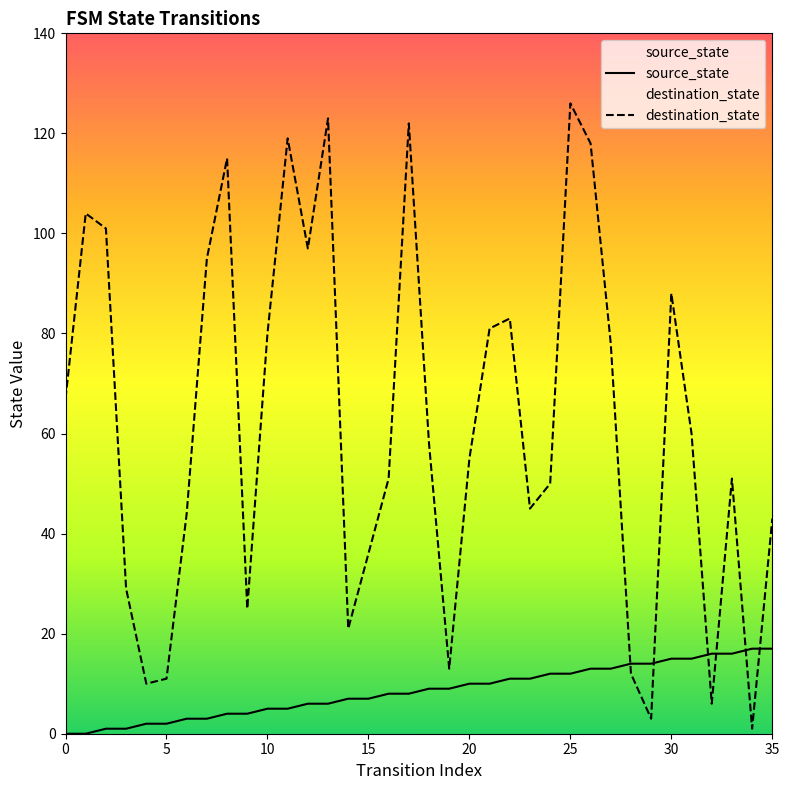

How many lines are shown in the chart?

2